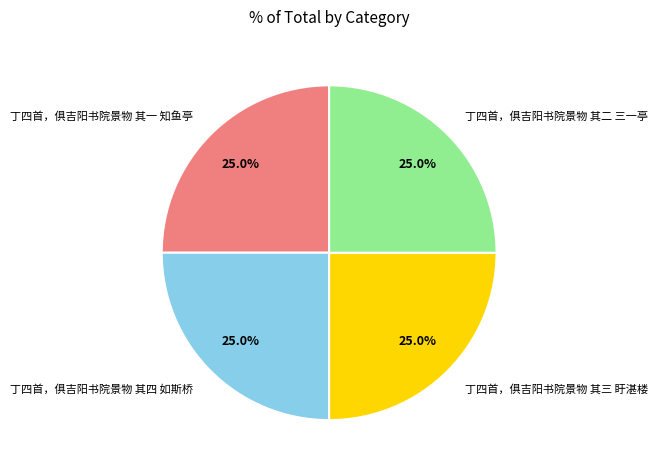

What is the total percentage of 丁四首，俱吉阳书院景物 其一 知鱼亭 and 丁四首，俱吉阳书院景物 其四 如斯桥?

50.0%